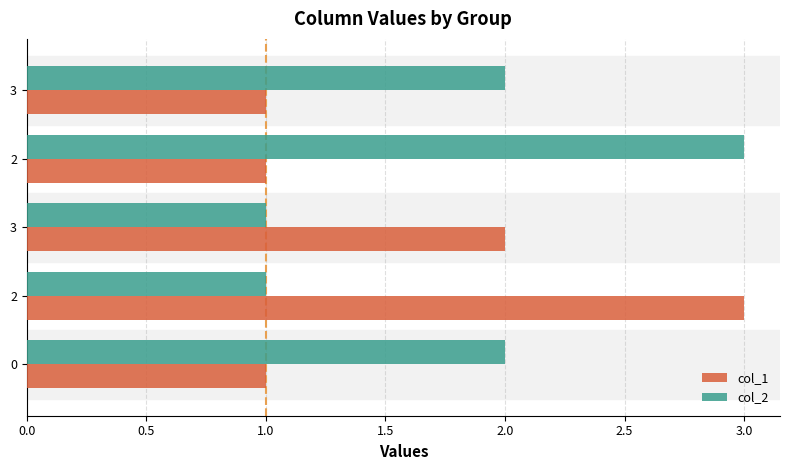

How many distinct data groups are displayed?

2